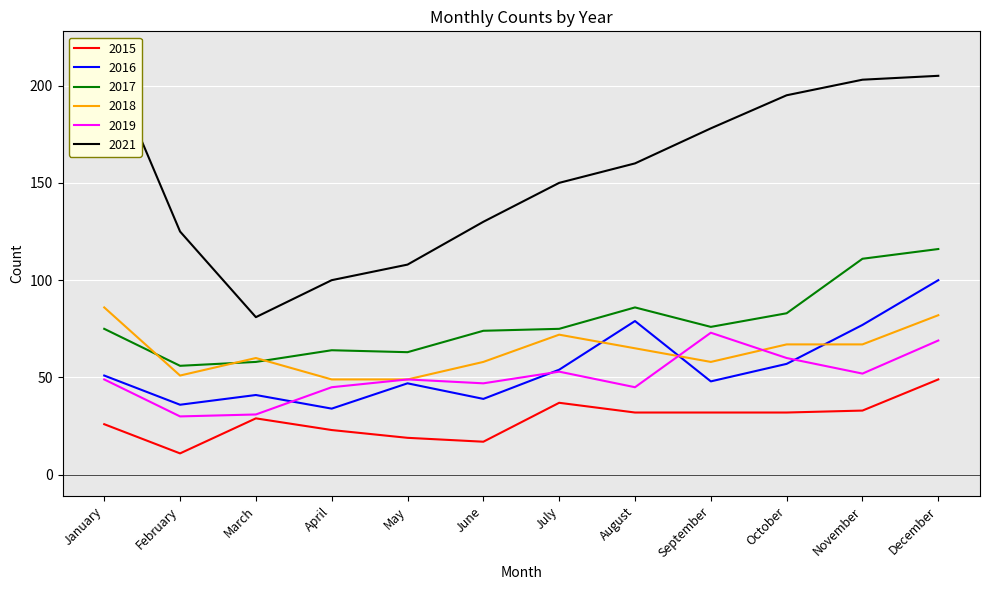

What is the minimum value for 2018?

49